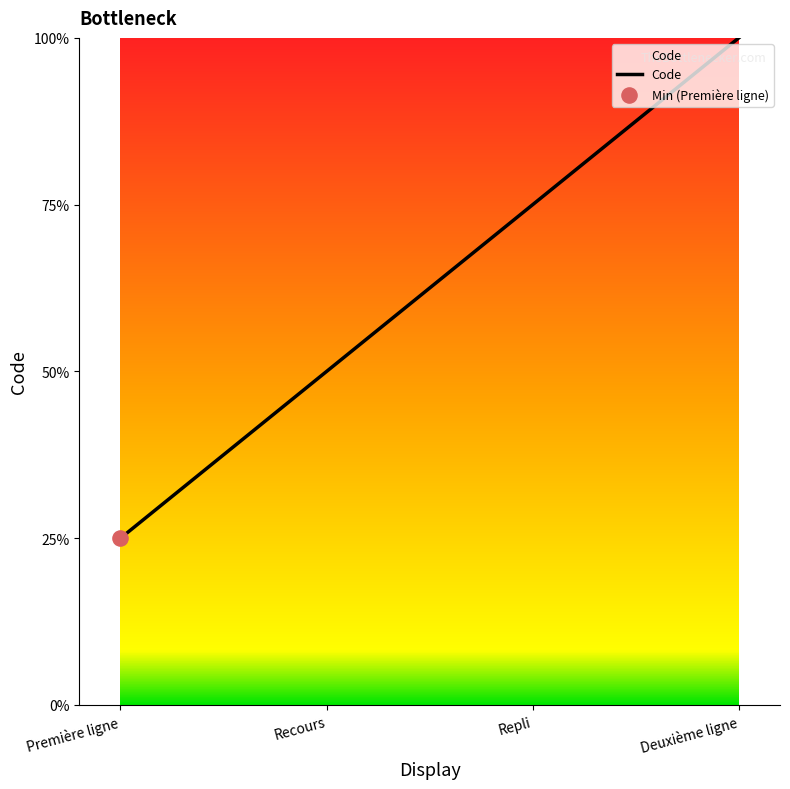

Approximately how many times larger is the value at Première ligne compared to Recours?

0.5